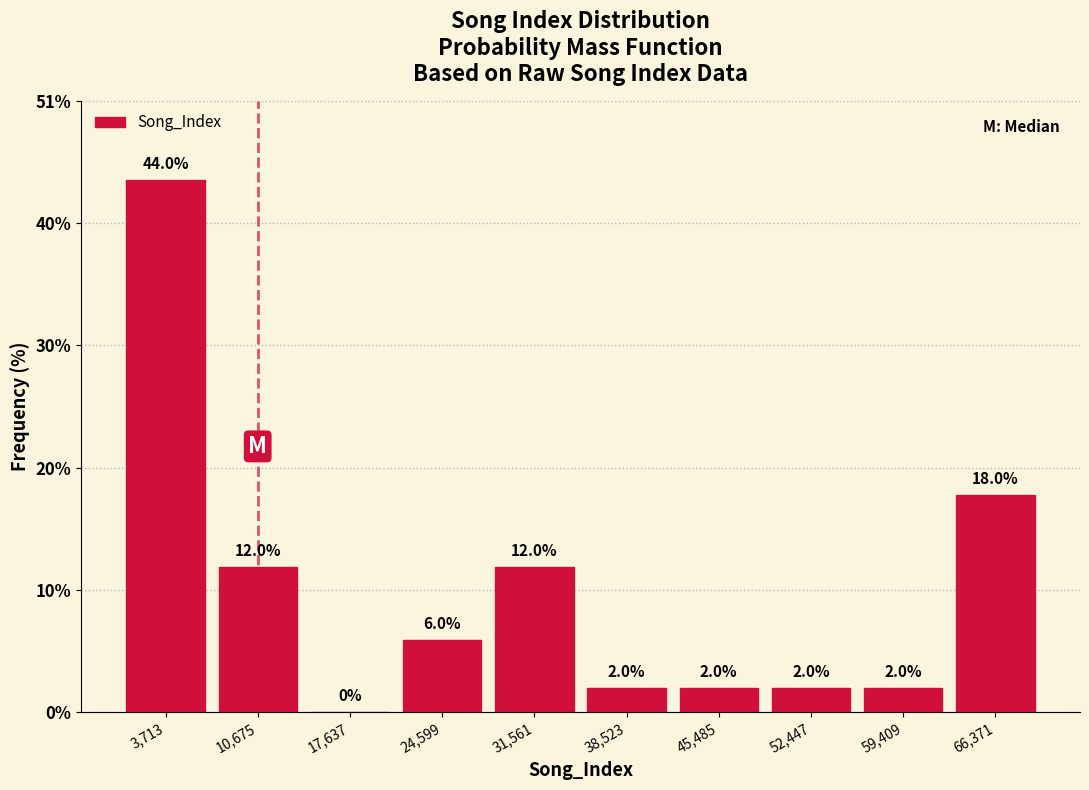

Reading left to right, list every bar in this chart as the range it spans on the x-axis followed by its height. The bar edges are not printed on the chart, so give them approximately, as read against the axis.

0 to 7000: 44.0
7000 to 14000: 12.0
14000 to 21000: 0.0
21000 to 28000: 6.0
28000 to 35000: 12.0
35000 to 42000: 2.0
42000 to 49000: 2.0
49000 to 56000: 2.0
56000 to 63000: 2.0
63000 to 70000: 18.0